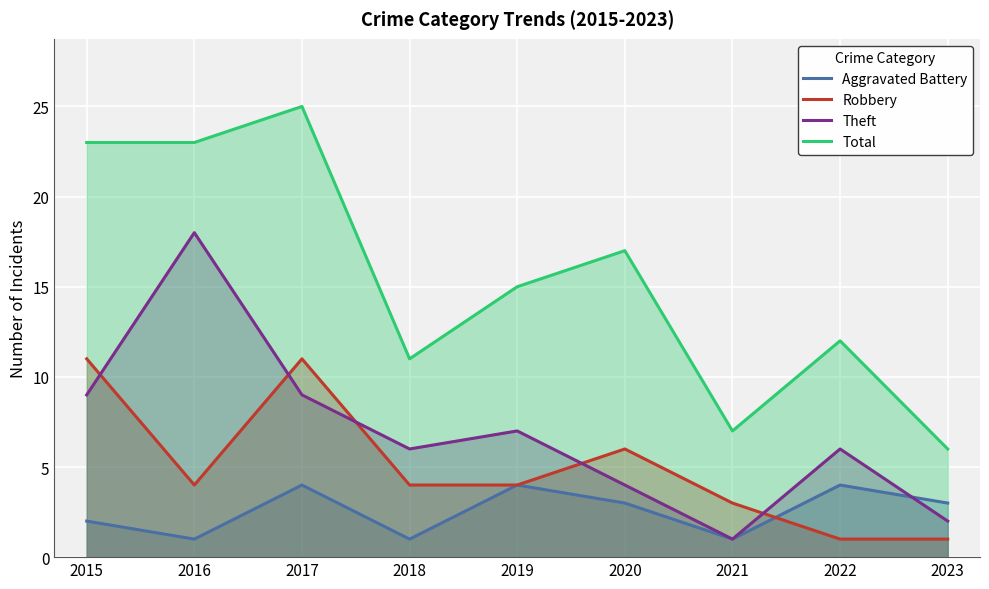

Does the chart display data point markers on the line(s)?

No